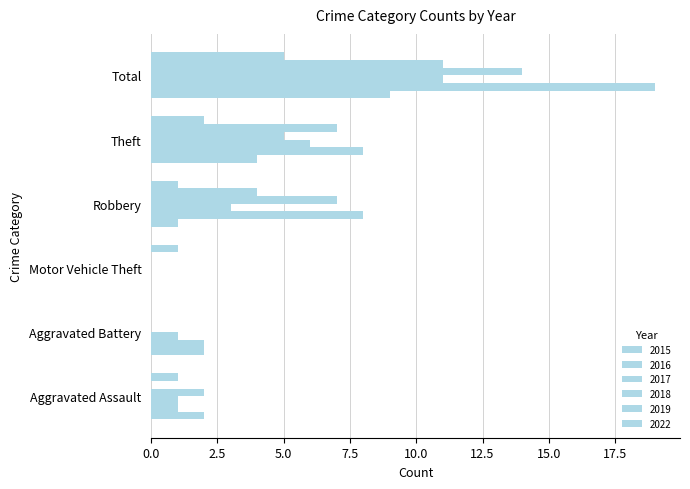

How many positive values does the 2022 series have?

5